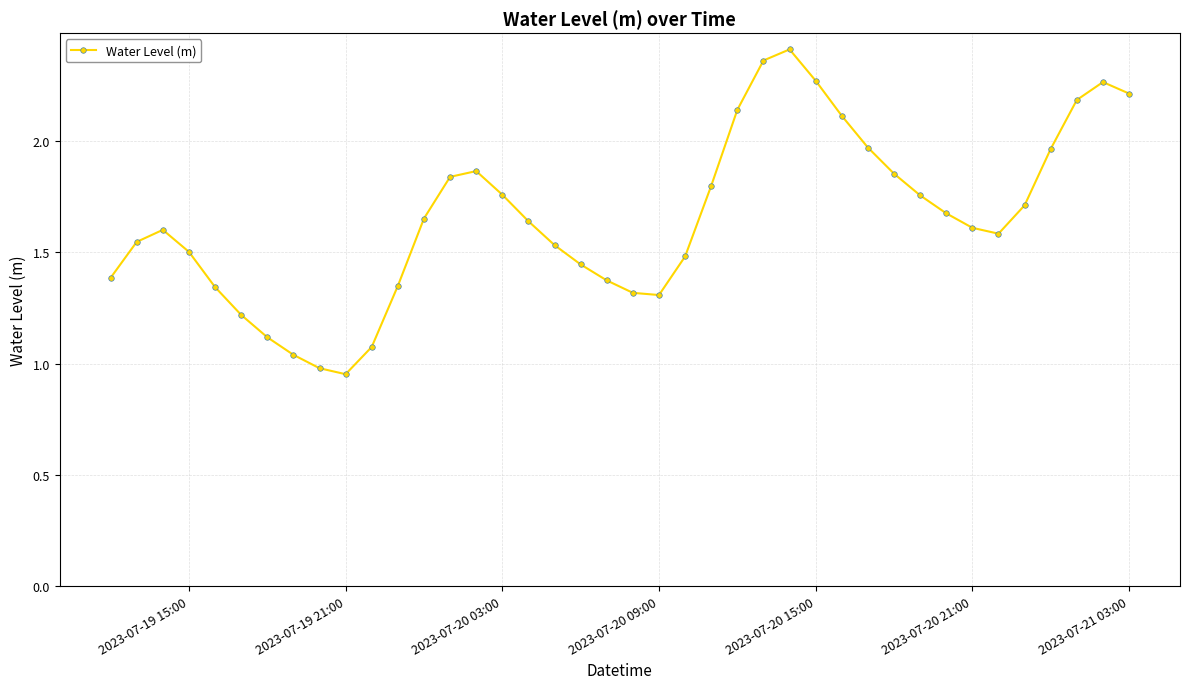

True or false: there are more than 1 points higher than both neighbors.

True